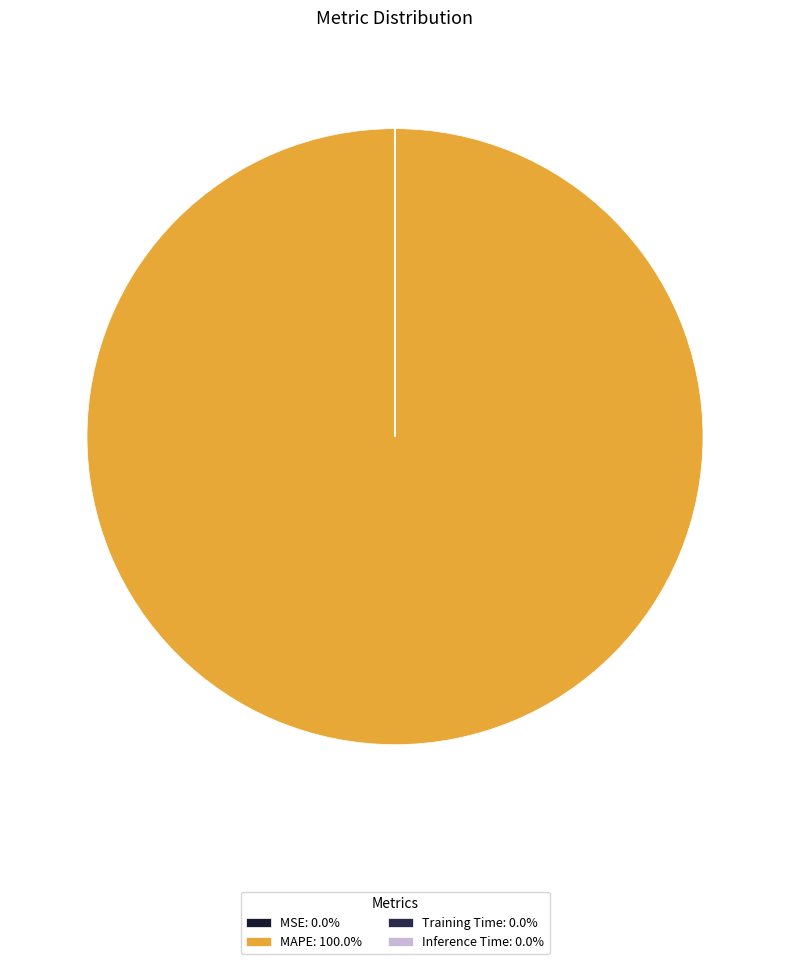

Is it true that Inference Time is 0% of the pie?

True